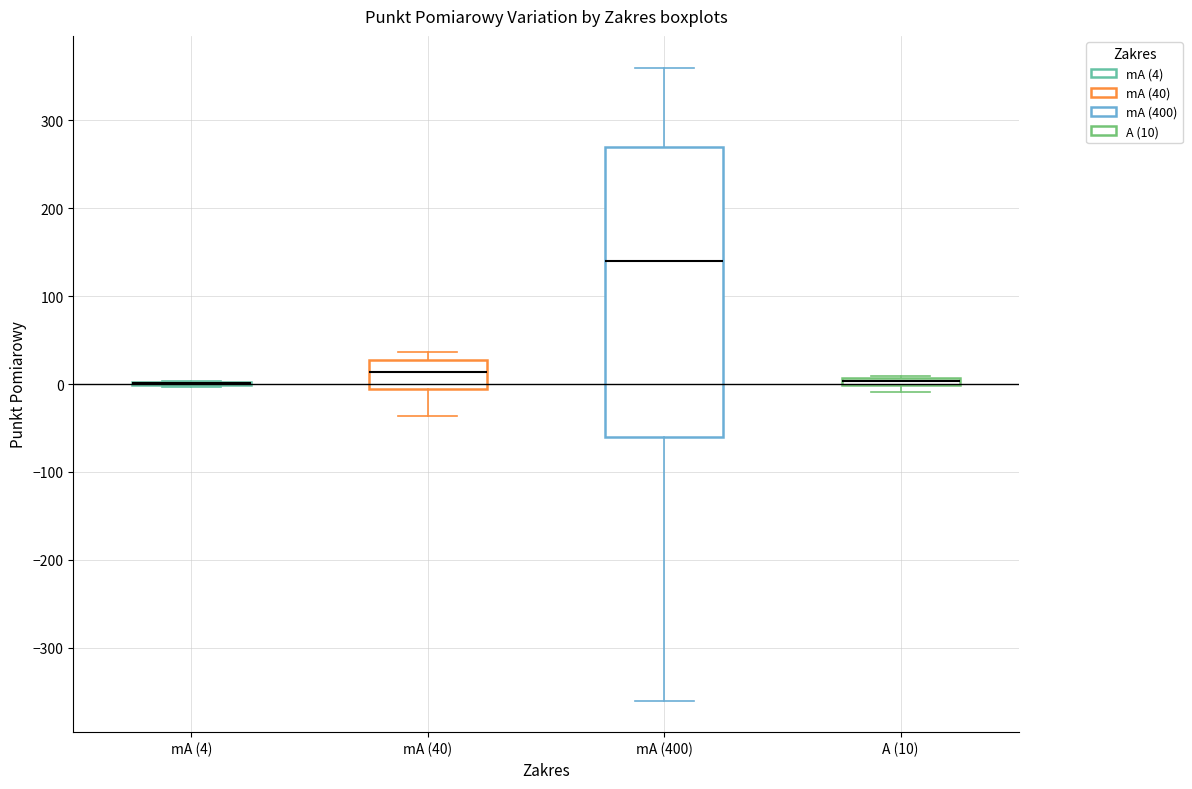

Comparing the boxes themselves (not the whiskers), which one is the tallest?

mA (400)